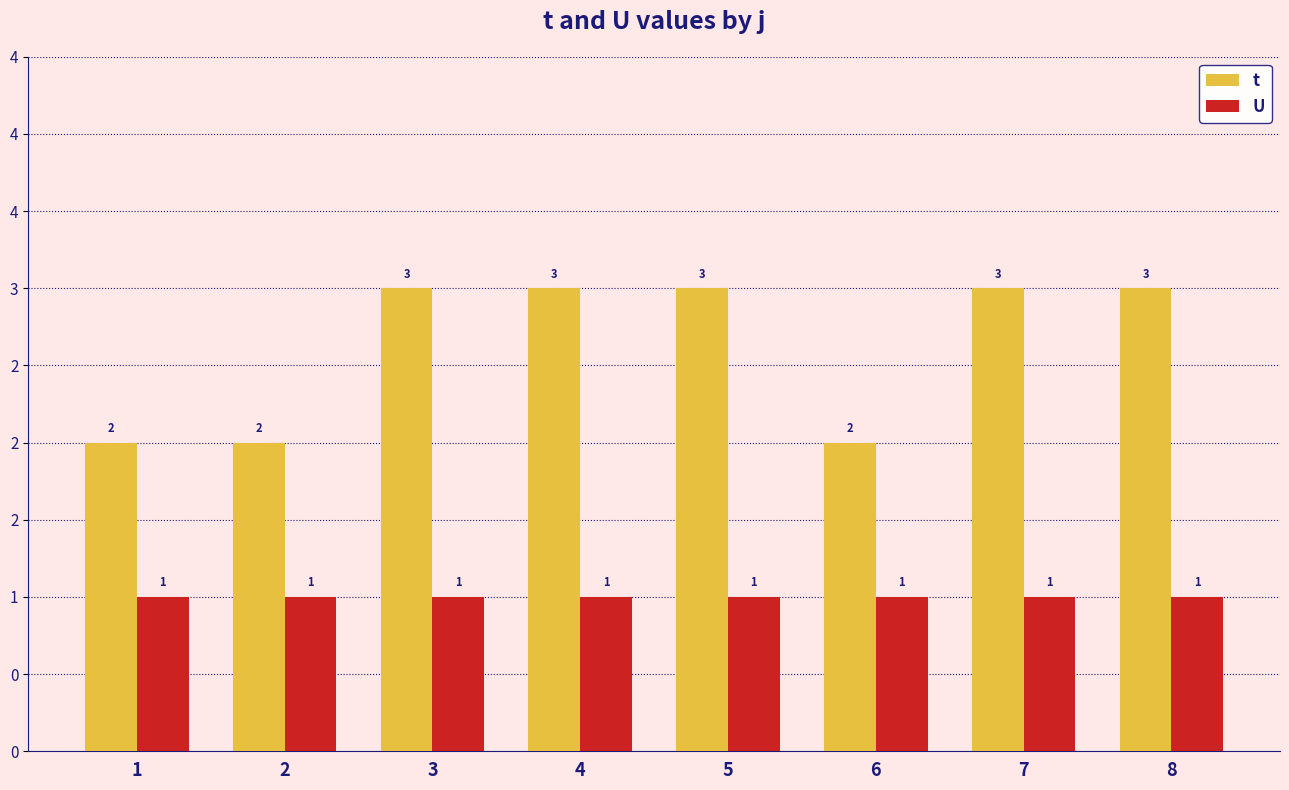

The U series shows 1 at 2. True or false?

True